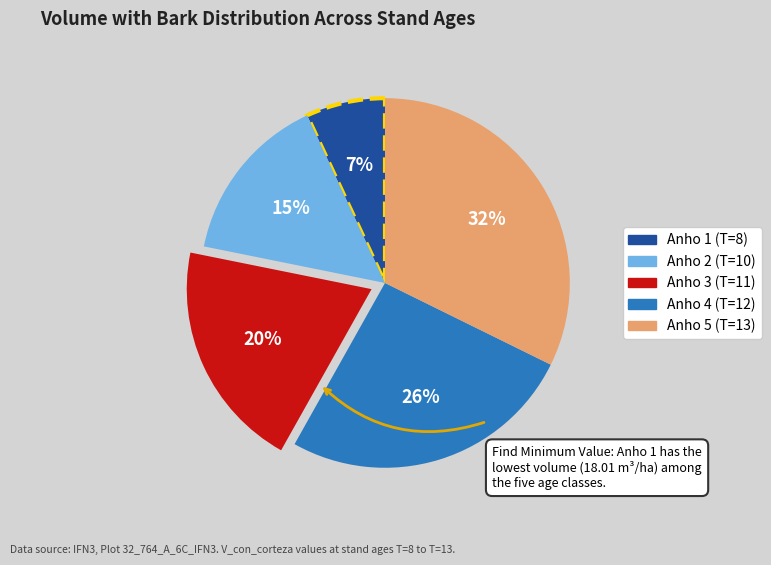

To the nearest percent, what is the difference between the largest and smallest slice percentages?

25%